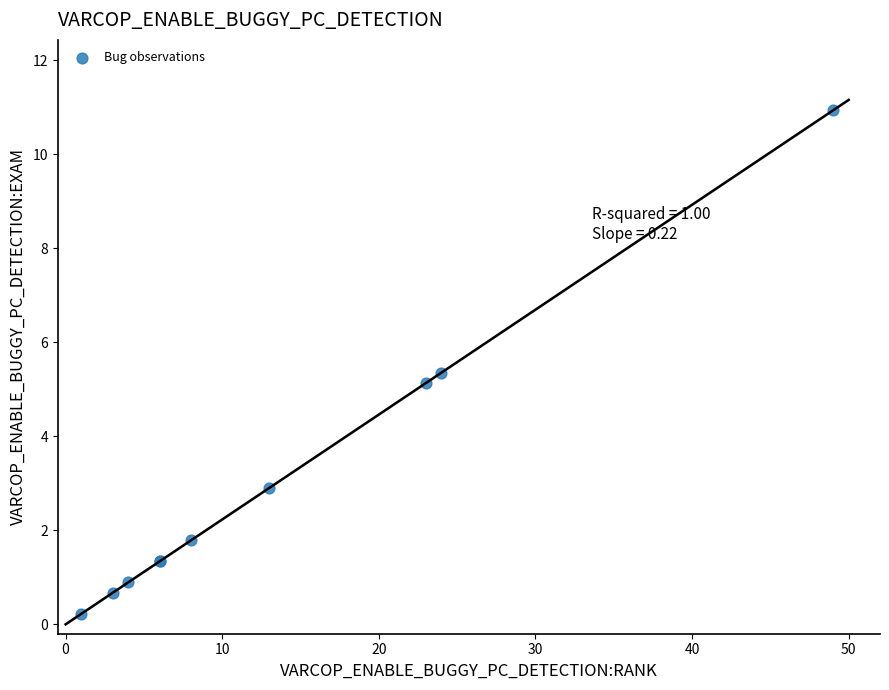

What Y value in the scatter plot is closest to 5?

5.1